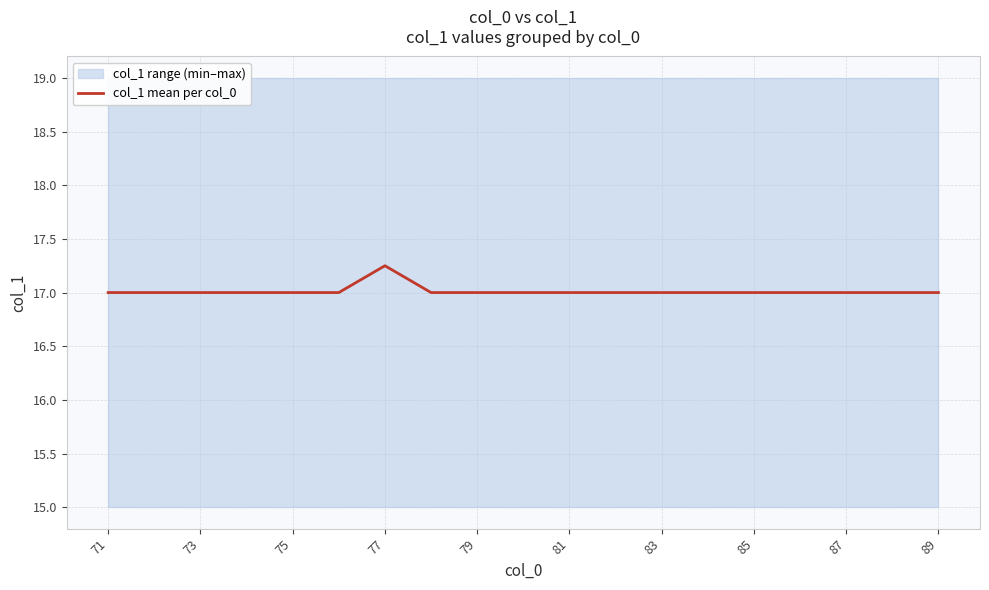

What is the minimum value for col_1 mean per col_0?

17.0